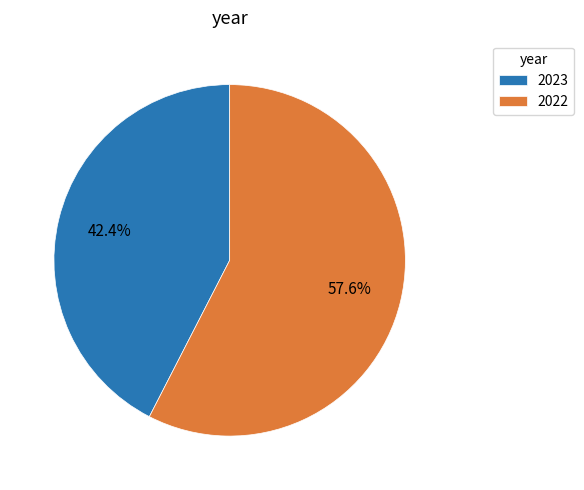

Which slice is the largest?

2022